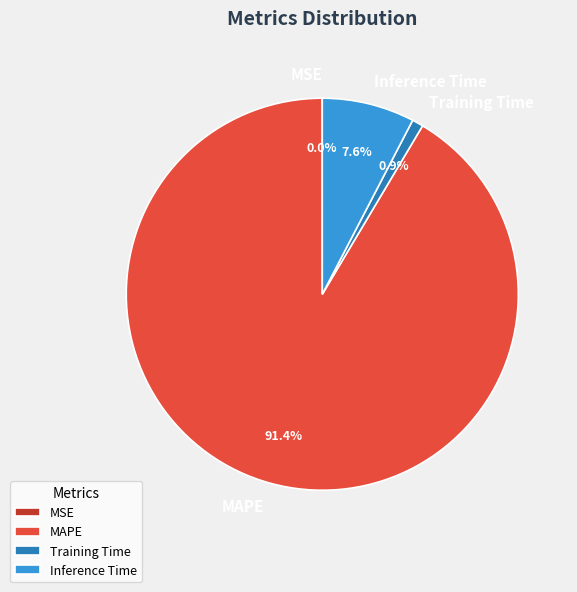

Which slice is the largest?

MAPE